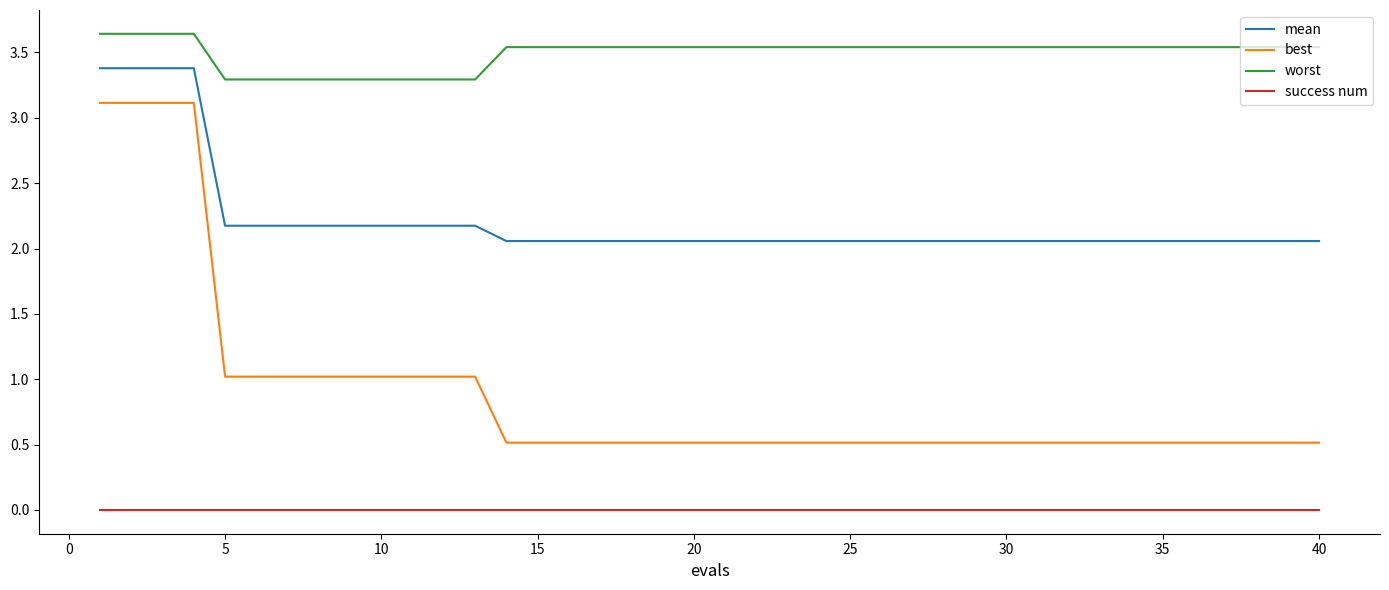

What are all the series names shown in the legend?

mean, best, worst, success num